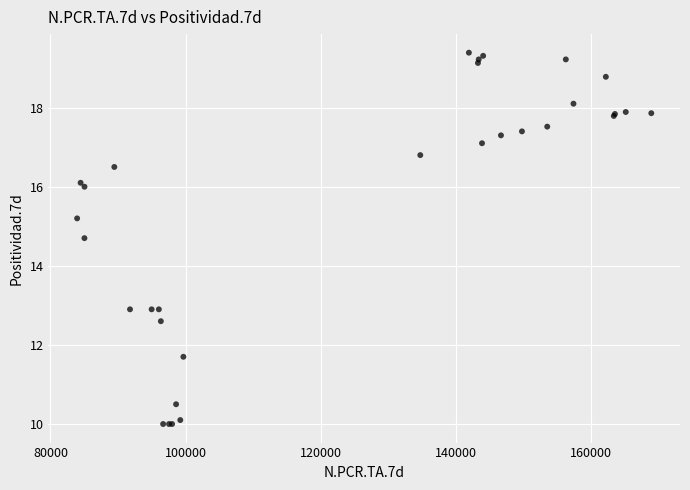

What Y value in the scatter plot is closest to 14?

14.7